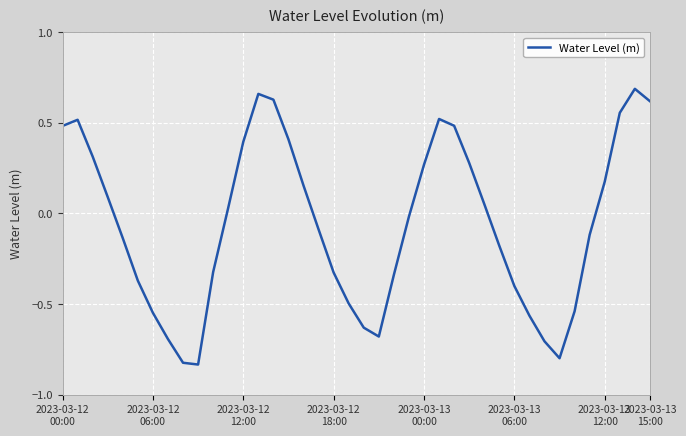

Rank the categories by value from highest to lowest.

38, 13, 14, 39, 37, 25, 2023-03-12
06:00, 26, 2023-03-12
00:00, 15, 12, 2023-03-12
12:00, 27, 24, 36, 16, 2023-03-12
18:00, 28, 11, 23, 17, 35, 2023-03-13
00:00, 29, 10, 18, 22, 2023-03-13
06:00, 30, 19, 34, 2023-03-13
12:00, 31, 20, 21, 2023-03-13
15:00, 32, 33, 8, 9